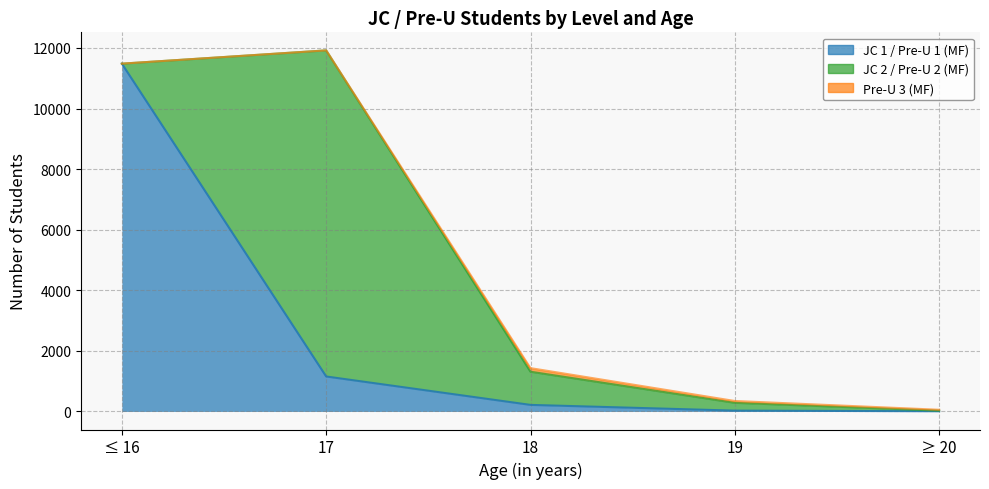

How many values in the Pre-U 3 (MF) series are below 29?

2